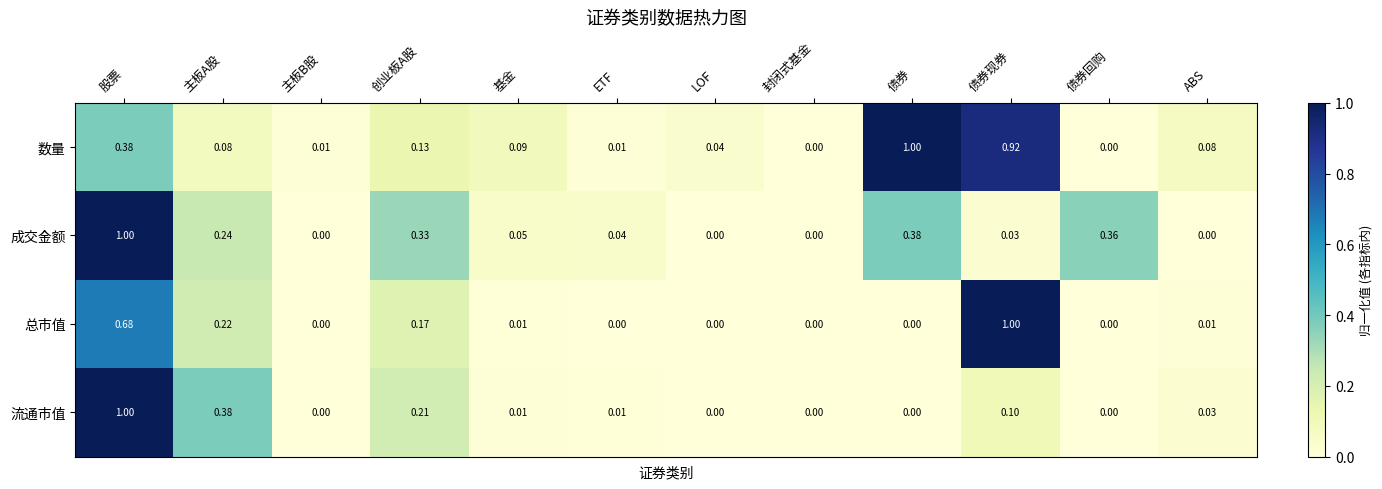

Which series has the largest total across all categories?

数量